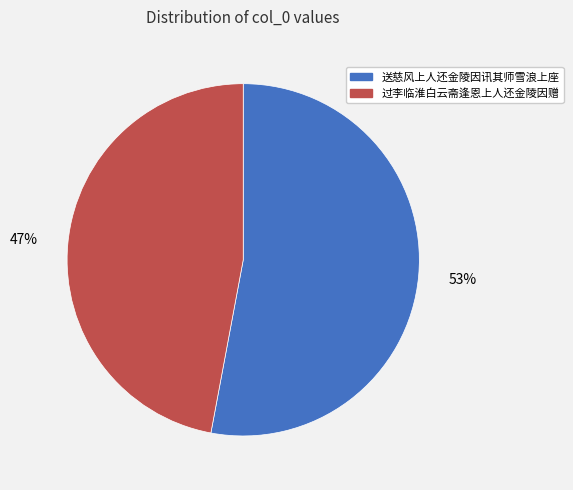

Count the number of slices in the pie.

2